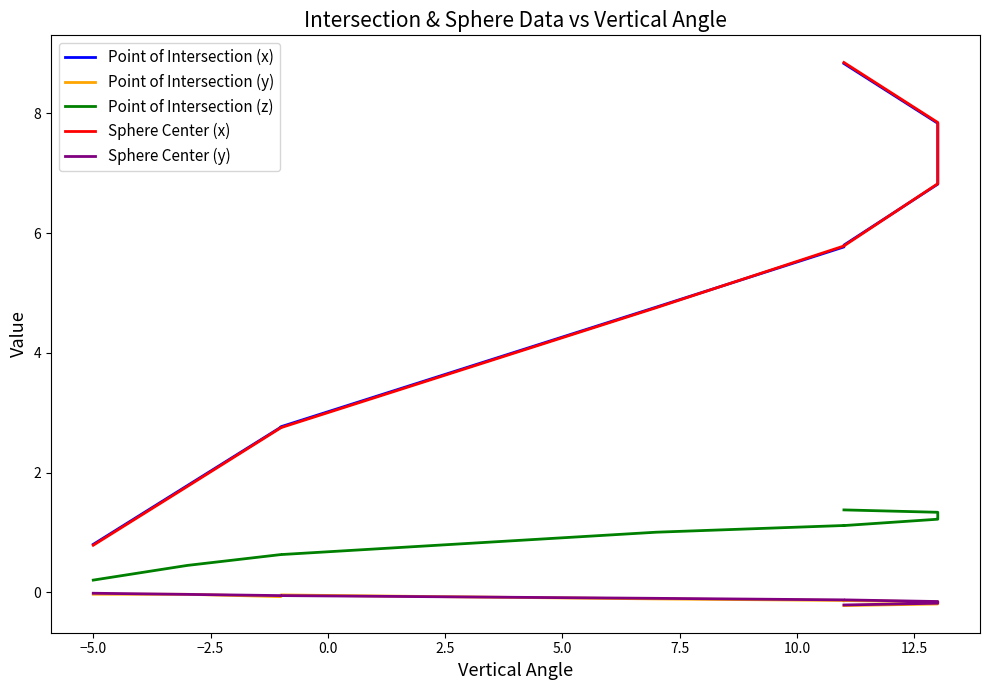

Reading left to right, list all the values displayed in this chart.

Point of Intersection (x): 0.8	1.8	2.8	2.8	4.8	5.8	5.8	5.8	6.8	6.8	7.8	8.8
Point of Intersection (y): -0.0	-0.0	-0.1	-0.0	-0.1	-0.1	-0.1	-0.1	-0.2	-0.2	-0.2	-0.2
Point of Intersection (z): 0.2	0.5	0.6	0.6	1.0	1.1	1.1	1.1	1.2	1.2	1.3	1.4
Sphere Center (x): 0.8	1.8	2.7	2.8	4.8	5.8	5.8	5.8	6.8	6.8	7.8	8.8
Sphere Center (y): -0.0	-0.0	-0.1	-0.1	-0.1	-0.1	-0.1	-0.1	-0.2	-0.2	-0.2	-0.2